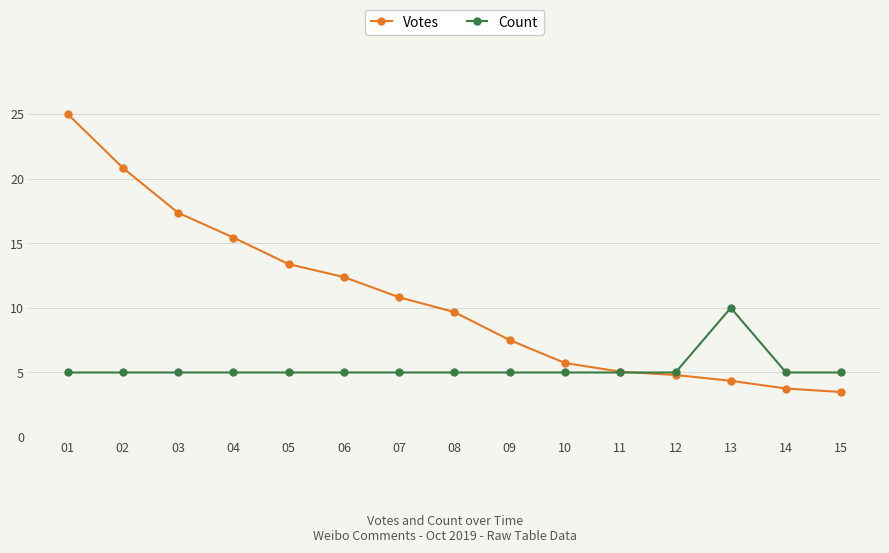

What is the total value across all series at 10?

10.7